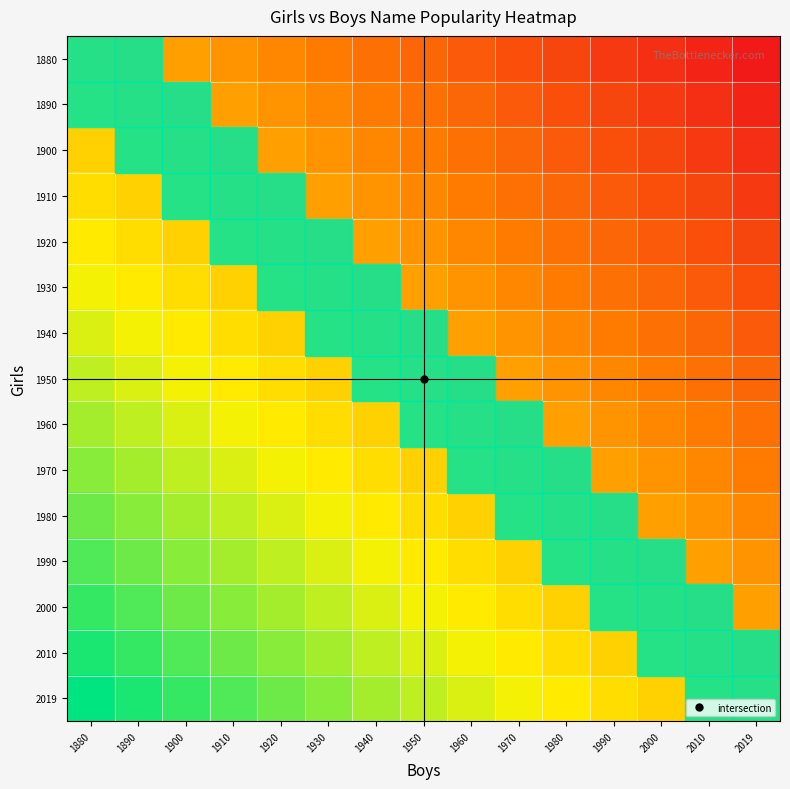

What is the difference between the highest and lowest values at 1970?

1.0